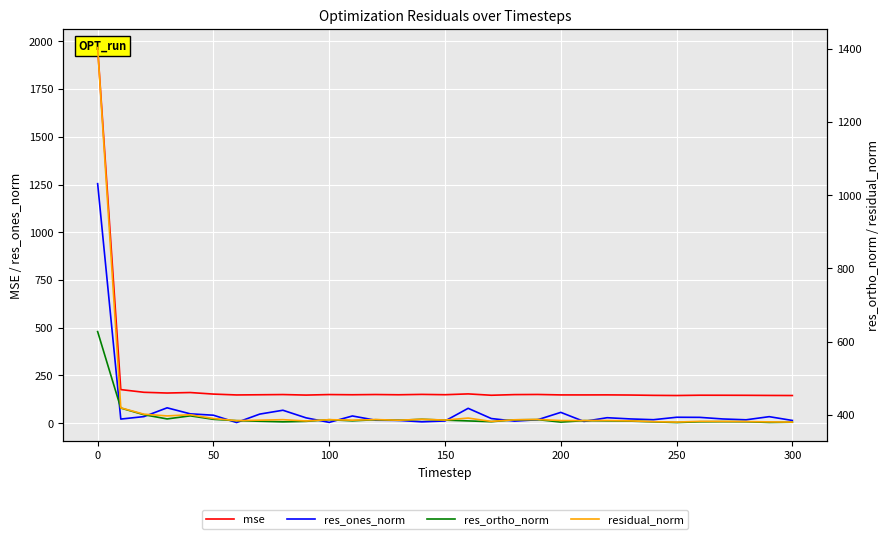

True or false: res_ortho_norm and residual_norm intersect in this chart.

False